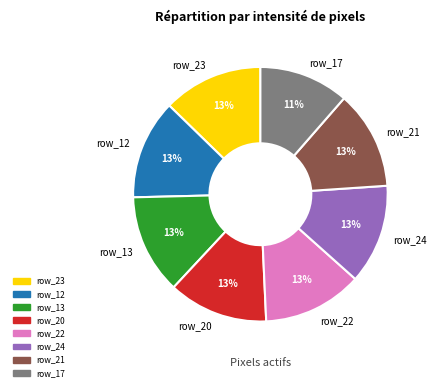

Does any single category account for the majority?

No